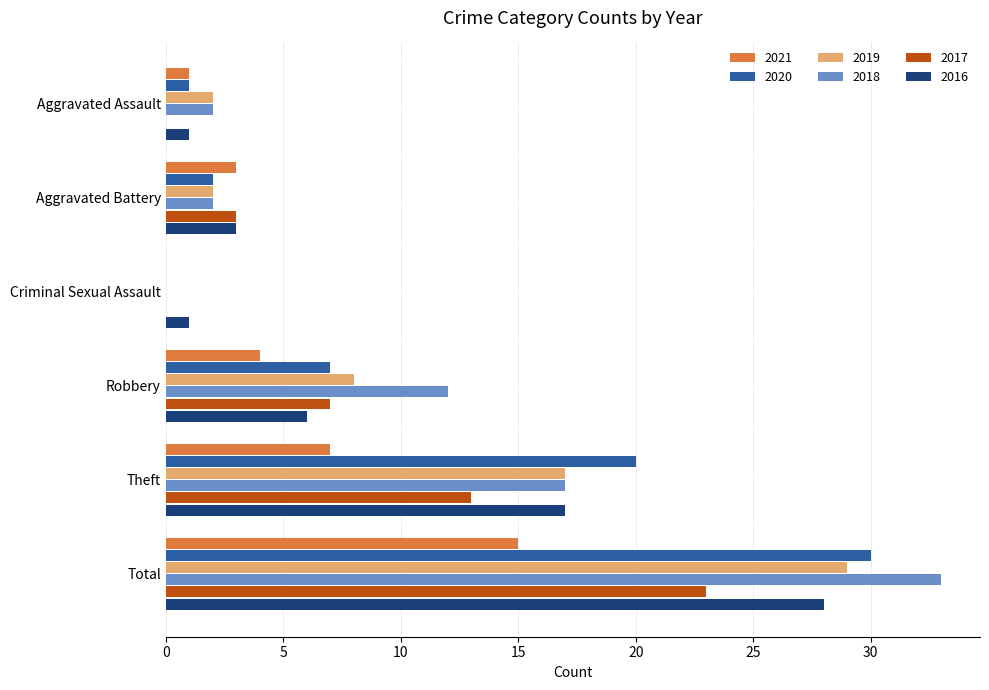

How many values in 2020 are above zero?

5